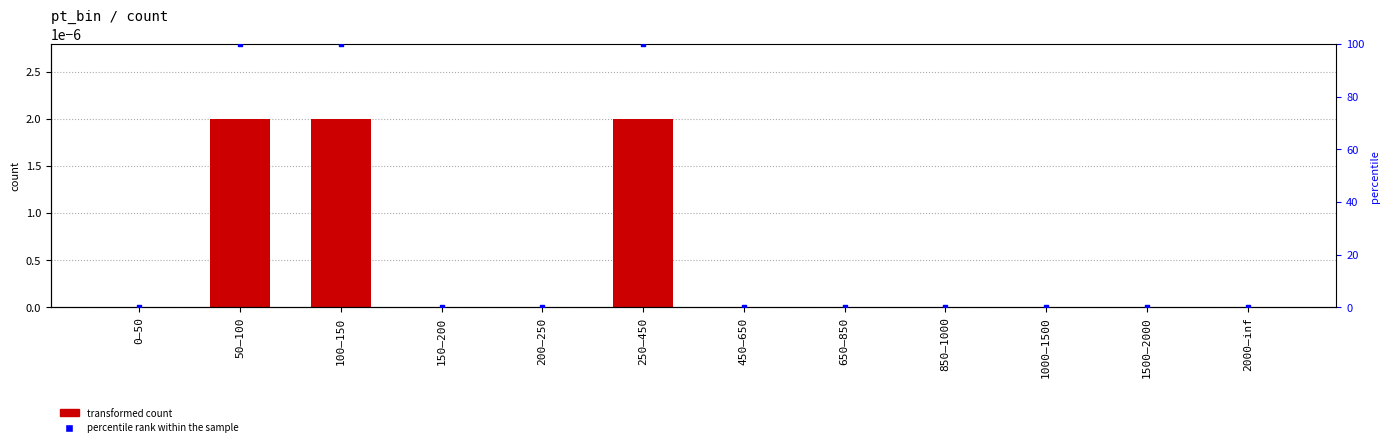

Which series reaches the maximum Y coordinate?

percentile rank within the sample